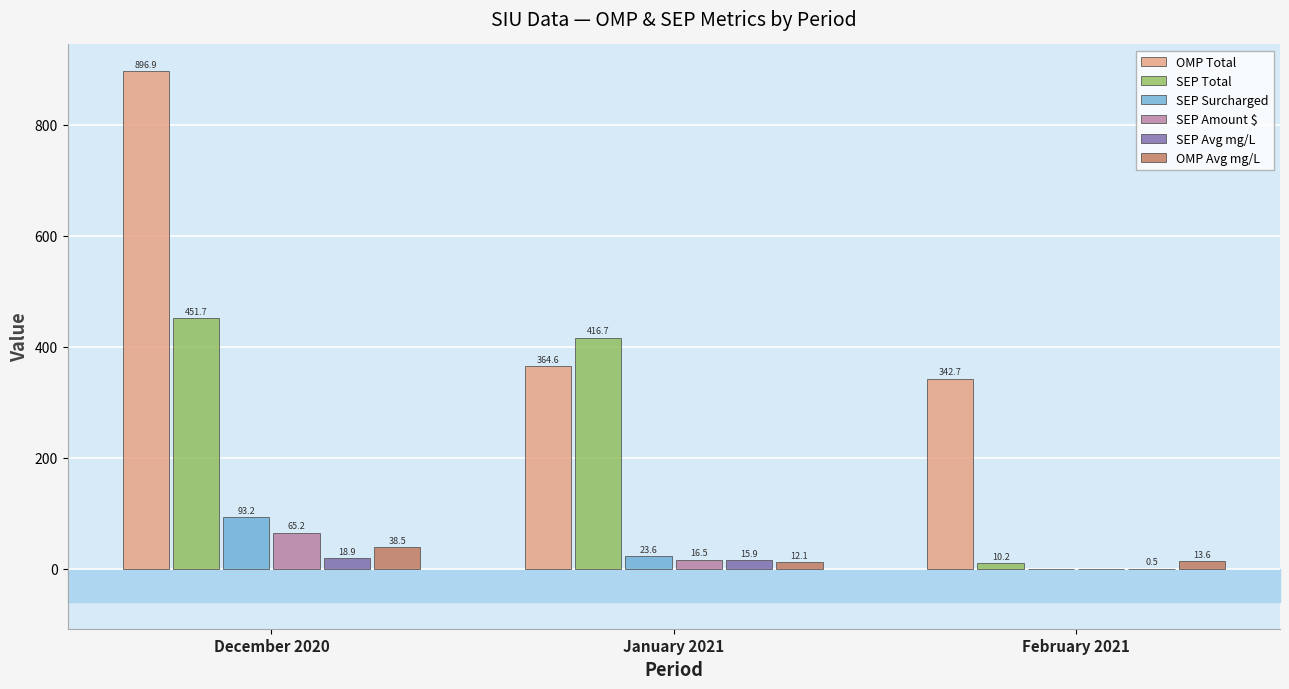

What is the difference between the SEP Amount $ values at January 2021 and February 2021?

16.5